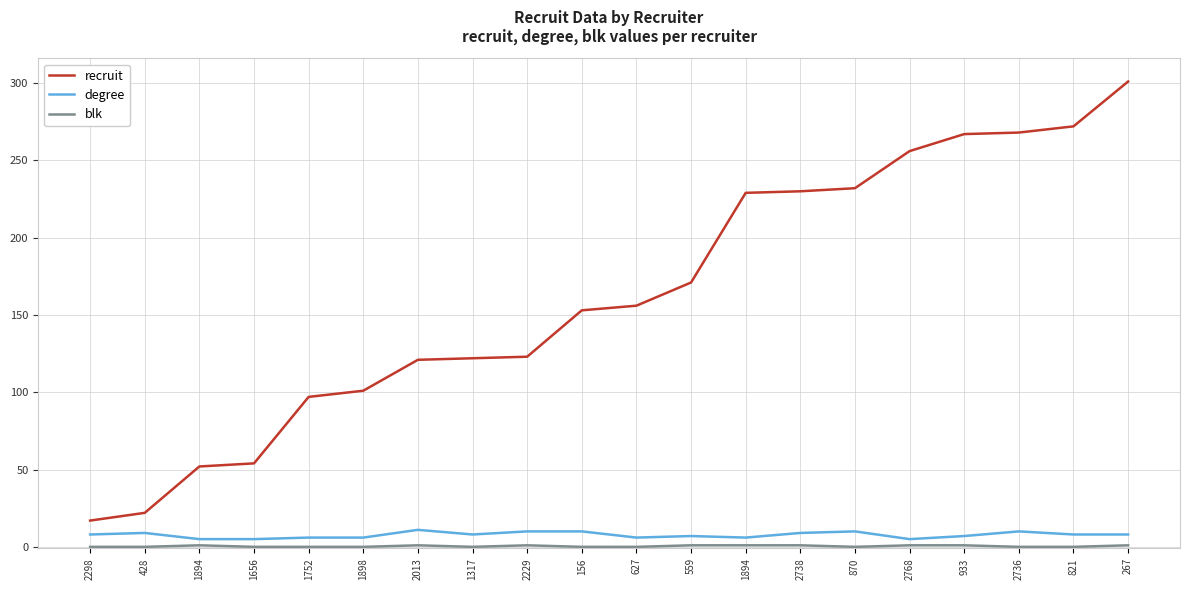

At 2736, list the series in order from largest to smallest.

recruit, degree, blk